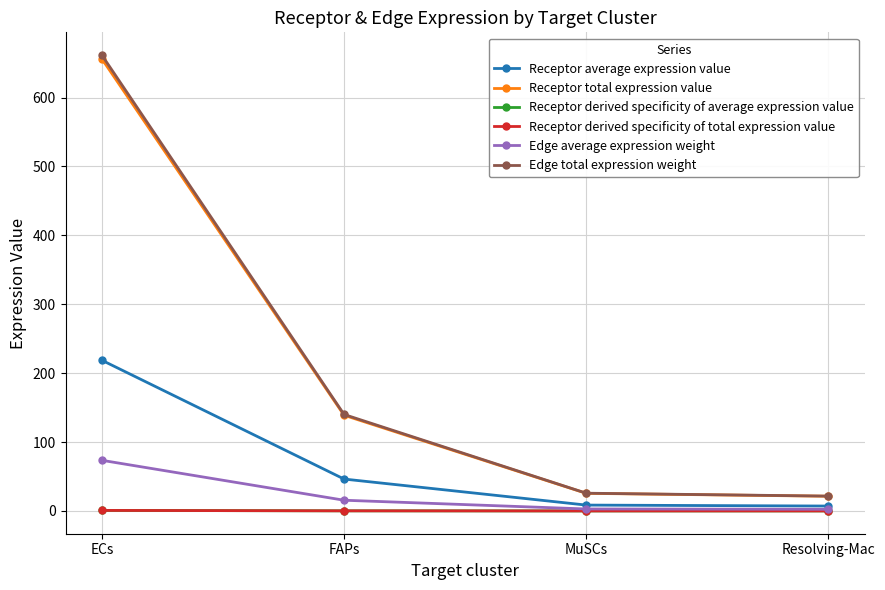

Is this an area chart (filled region under the line)?

No